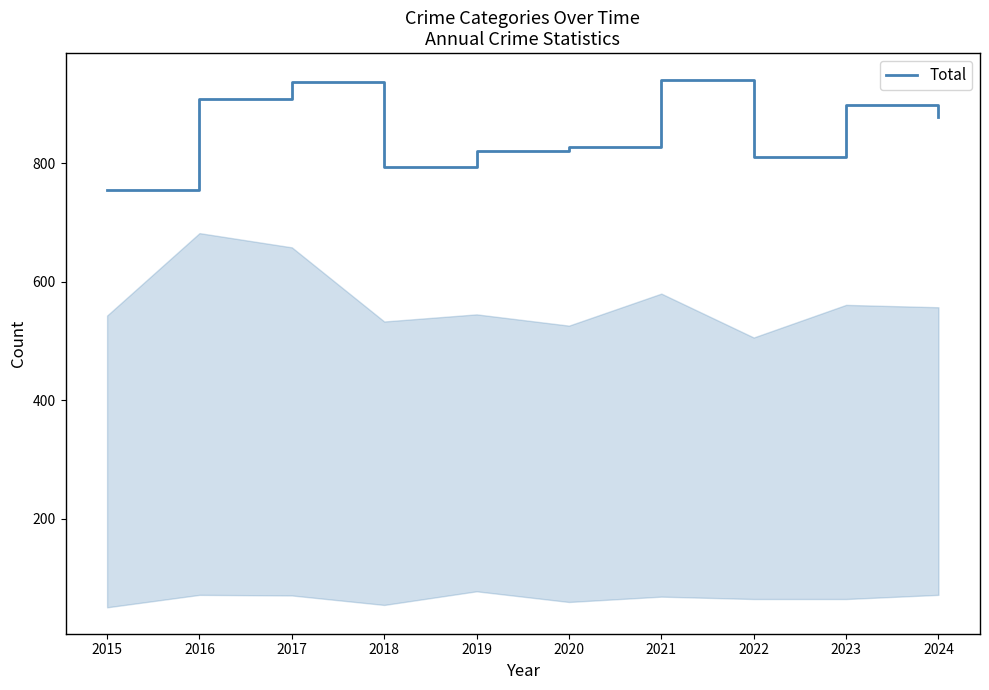

True or false: the data shows 898 at 2023.

True